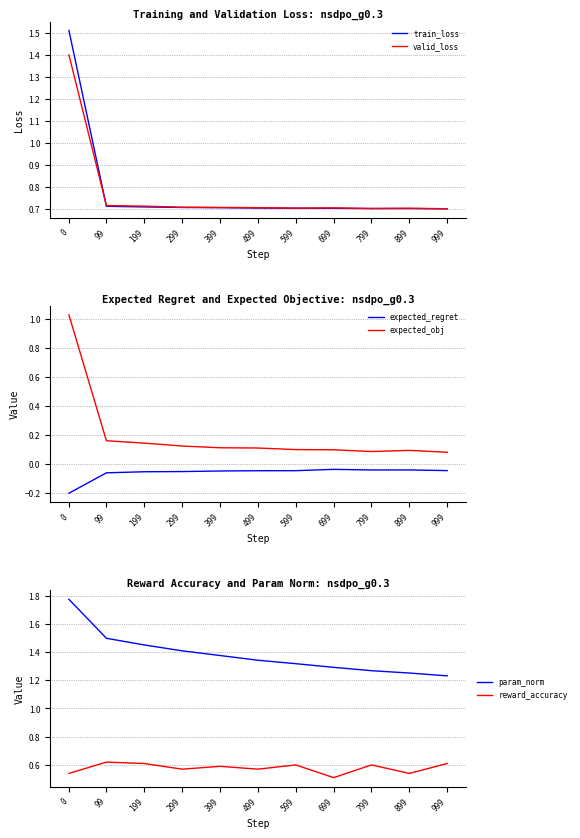

At how many categories does at least one series exceed 1?

11